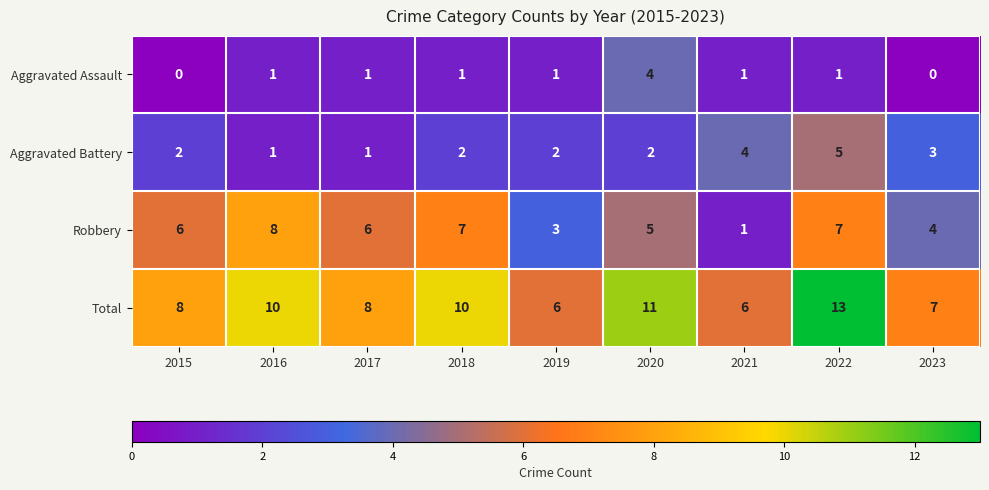

What is the difference between the highest and lowest values at 2018?

9